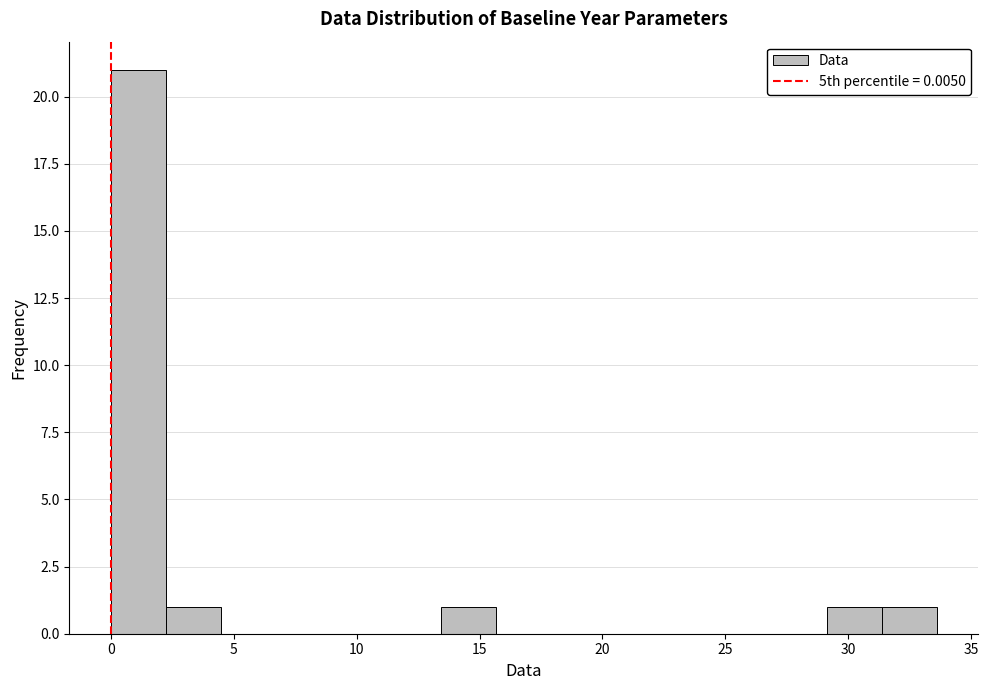

Reading left to right, transcribe this chart: for each bar, give the range it covers on the x-axis and its height. Neither the bar edges nor the heights are printed on the chart, so give them approximately, as read against the axes.

0.0 to 2.0: 21
2.0 to 4.5: 1
4.5 to 6.5: 0
6.5 to 9.0: 0
9.0 to 11.0: 0
11.0 to 13.5: 0
13.5 to 15.5: 1
15.5 to 18.0: 0
18.0 to 20.0: 0
20.0 to 22.5: 0
22.5 to 24.5: 0
24.5 to 27.0: 0
27.0 to 29.0: 0
29.0 to 31.5: 1
31.5 to 33.5: 1